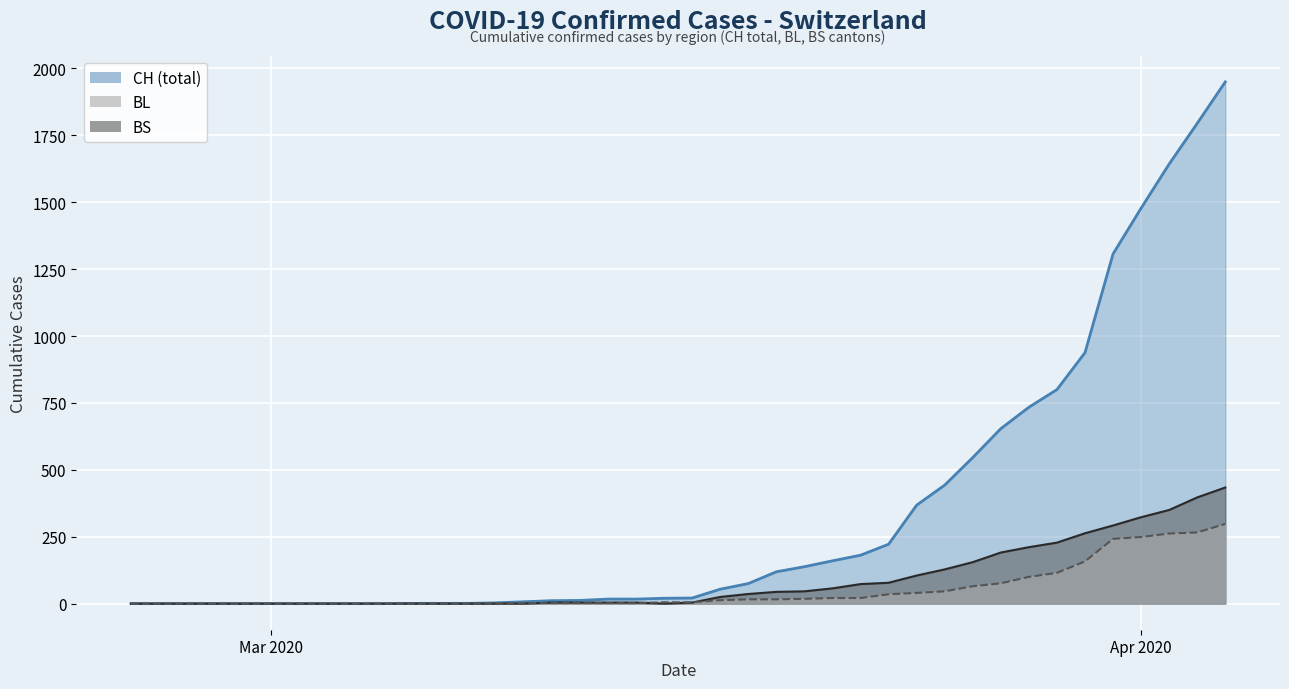

Reading right to left, transcribe all the data shown in this chart.

CH: 1950	1795	1643	1478	1307	938	800	734	654	546	443	368	222	181	160	138	119	75	54	21	20	17	17	12	11	7	3	1	1	1	0	0	0	0	0	0	0	0	0	0
BL: 298	266	262	249	242	158	115	100	76	65	46	40	35	21	21	18	16	16	13	5	5	2	2	2	2	2	1	0	0	0	0	0	0	0	0	0	0	0	0	0
BS: 434	397	350	323	292	263	228	211	191	155	128	105	78	73	57	46	44	36	25	4	0	4	4	4	4	0	0	0	0	0	0	0	0	0	0	0	0	0	0	0